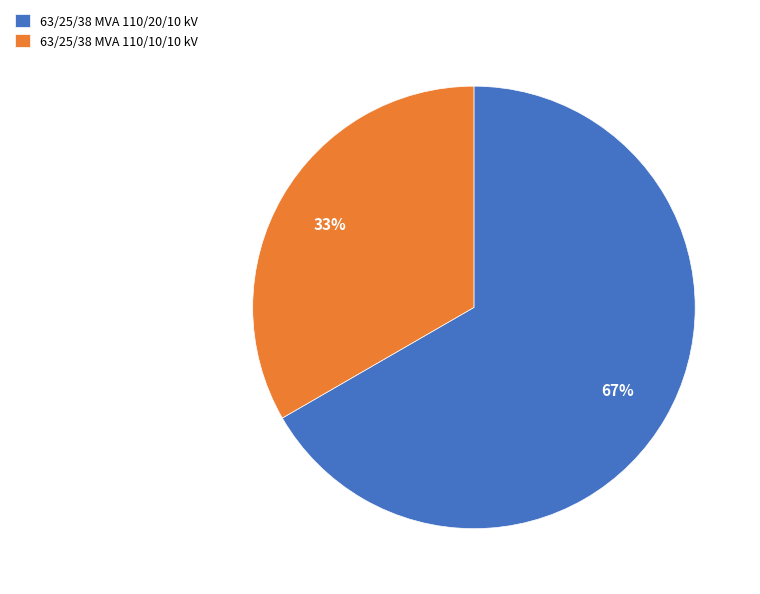

What is the ratio of the value at 63/25/38 MVA 110/10/10 kV to the value at 63/25/38 MVA 110/20/10 kV?

0.5